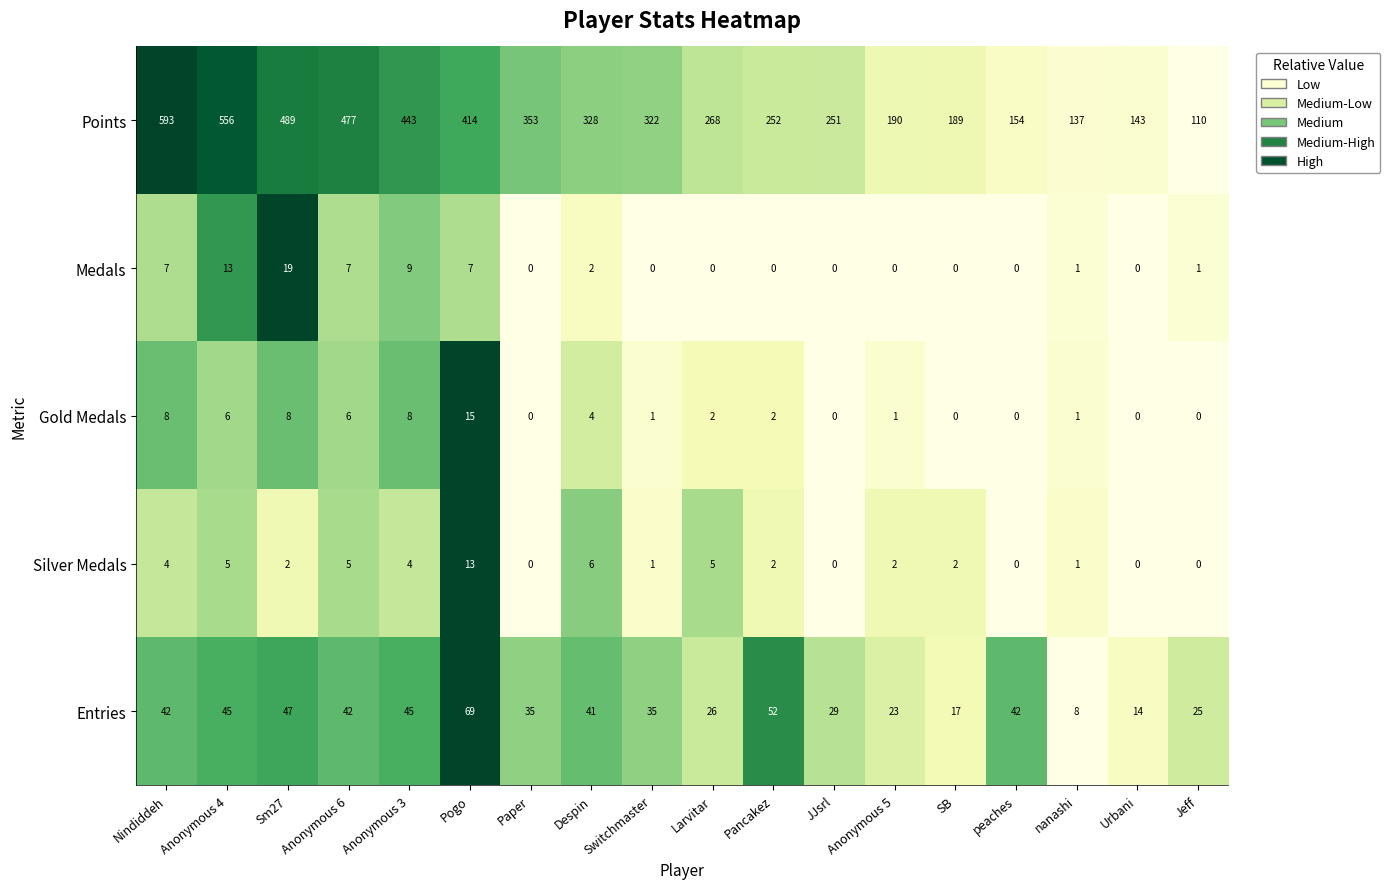

Which category has the highest value across all series?

Nindiddeh